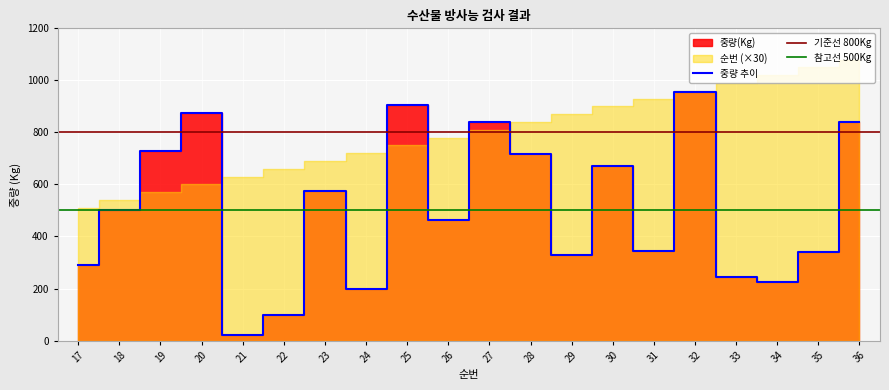

What is the difference between the maximum and minimum values?

936